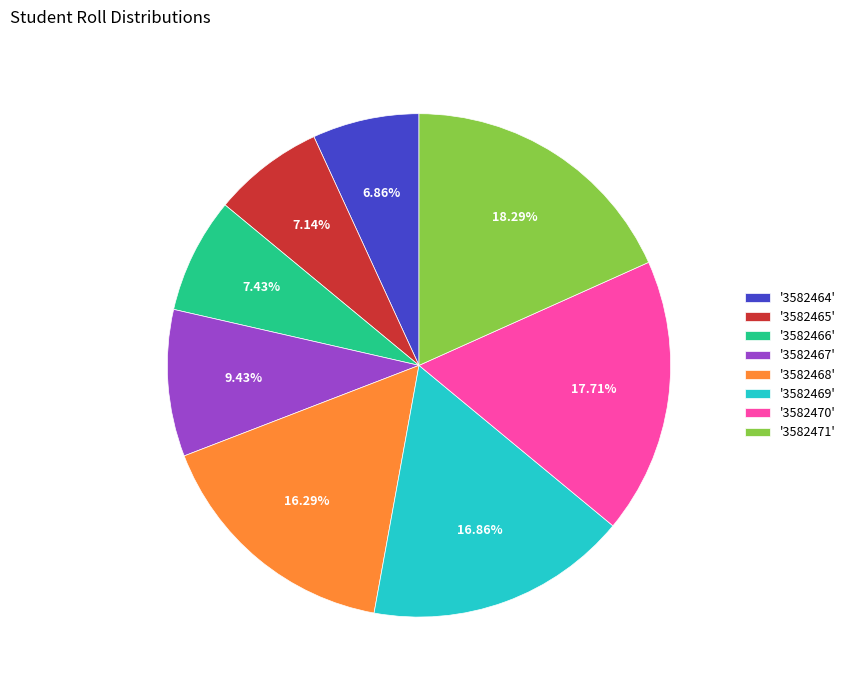

Is there any slice that represents more than half of the pie?

No